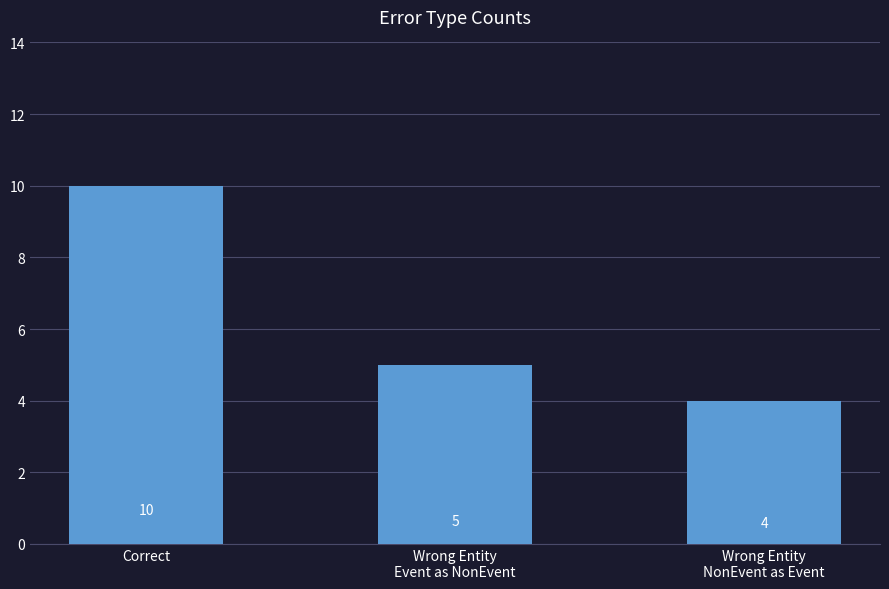

Reading left to right, transcribe all the data shown in this chart.

Correct=10	Wrong Entity
Event as NonEvent=5	Wrong Entity
NonEvent as Event=4